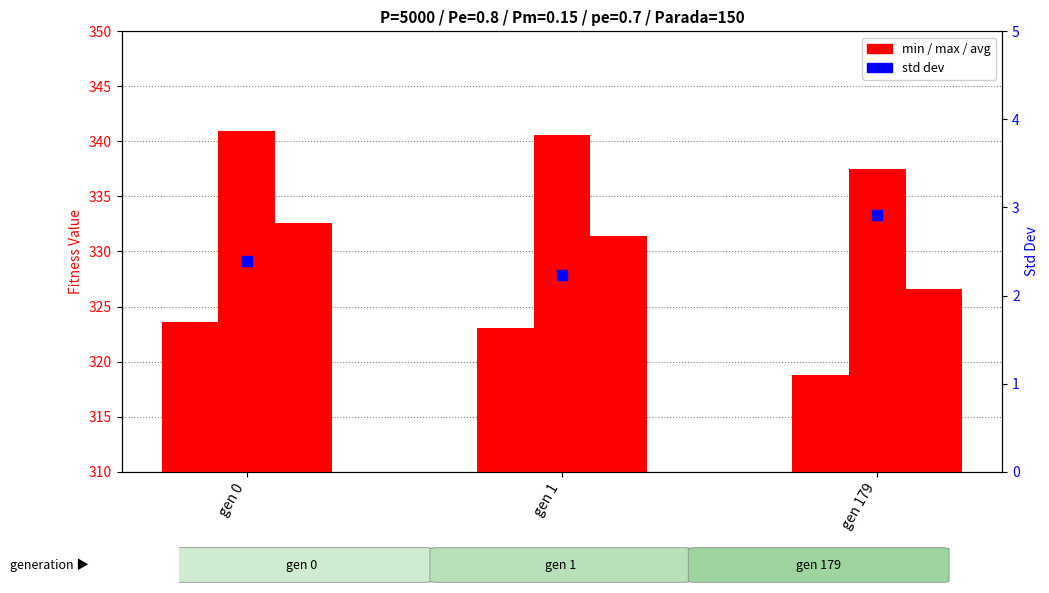

At how many categories does at least one series exceed 243?

3